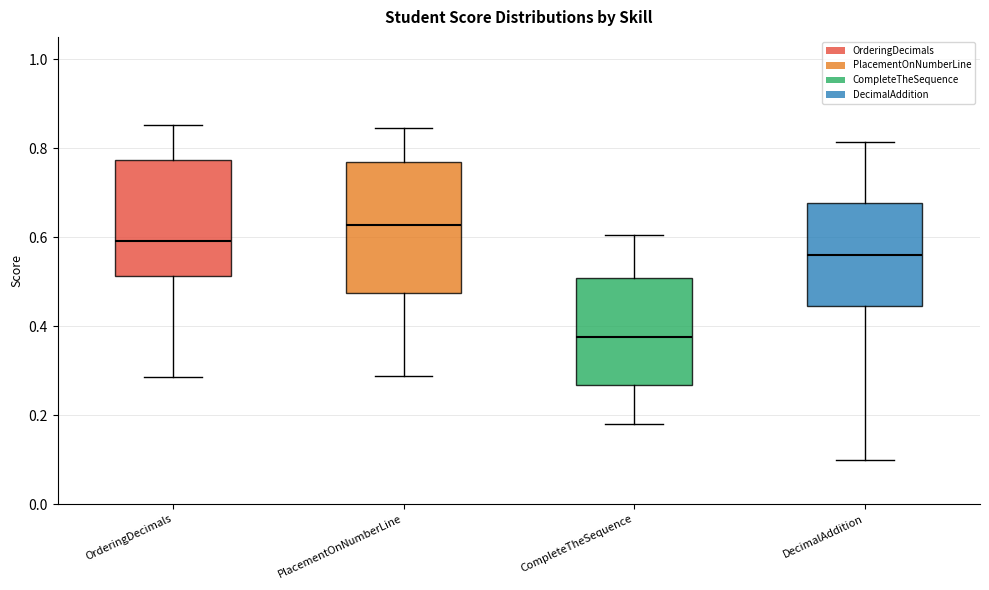

Reading left to right, read every box against the y-axis: the position of its median line, the range the box covers, and the ends of its whiskers. The values are not printed on the chart, so give them approximately, as read against the axis.

OrderingDecimals: median 0.60, box 0.52 to 0.78, whiskers 0.28 to 0.86
PlacementOnNumberLine: median 0.62, box 0.48 to 0.76, whiskers 0.28 to 0.84
CompleteTheSequence: median 0.38, box 0.26 to 0.50, whiskers 0.18 to 0.60
DecimalAddition: median 0.56, box 0.44 to 0.68, whiskers 0.10 to 0.82